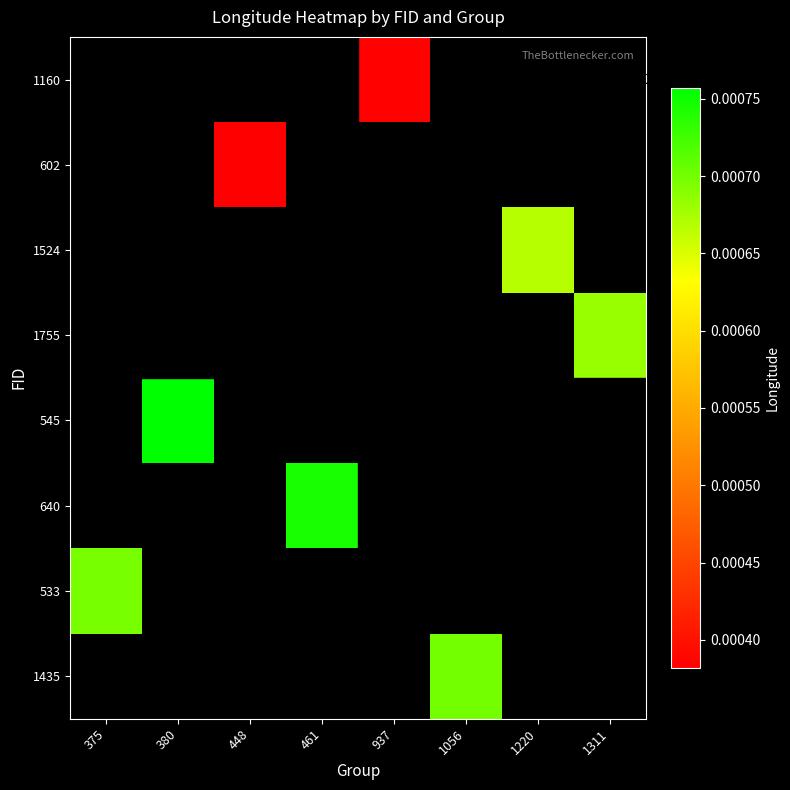

Count the number of data series in this chart.

8